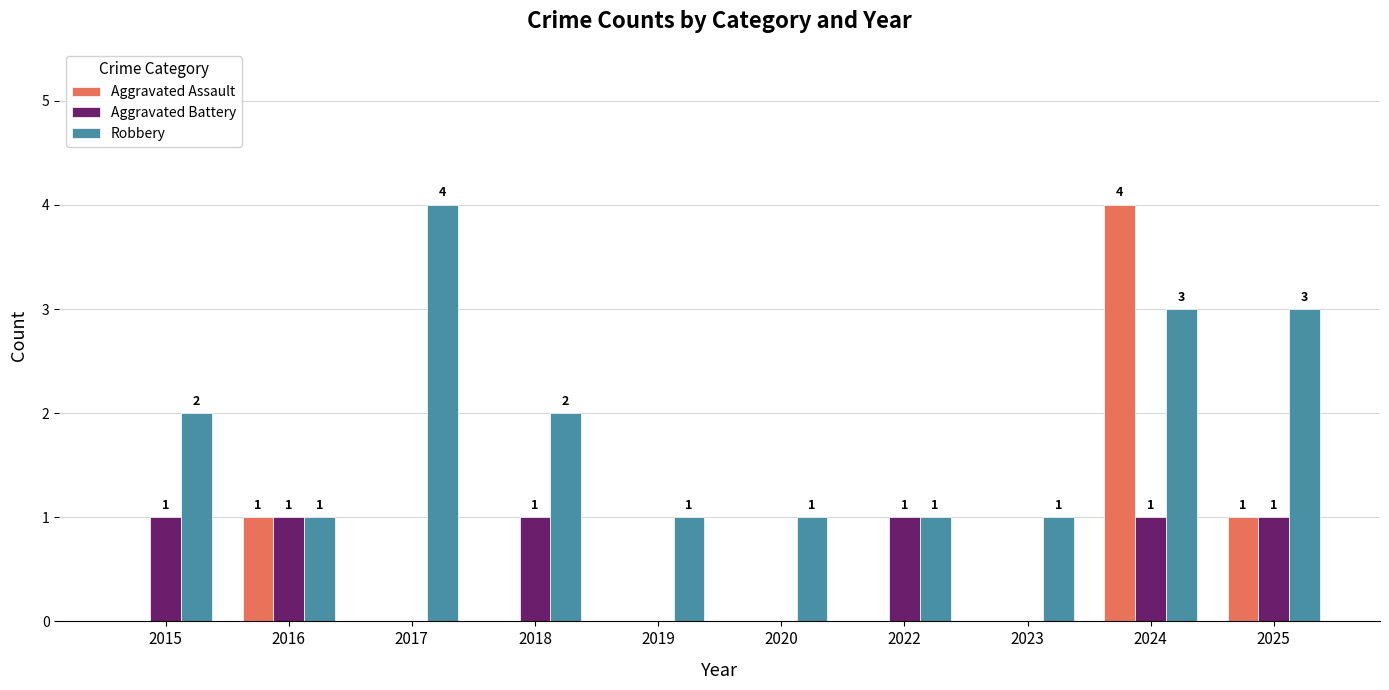

Are the bars grouped side by side (vs. stacked)?

Yes